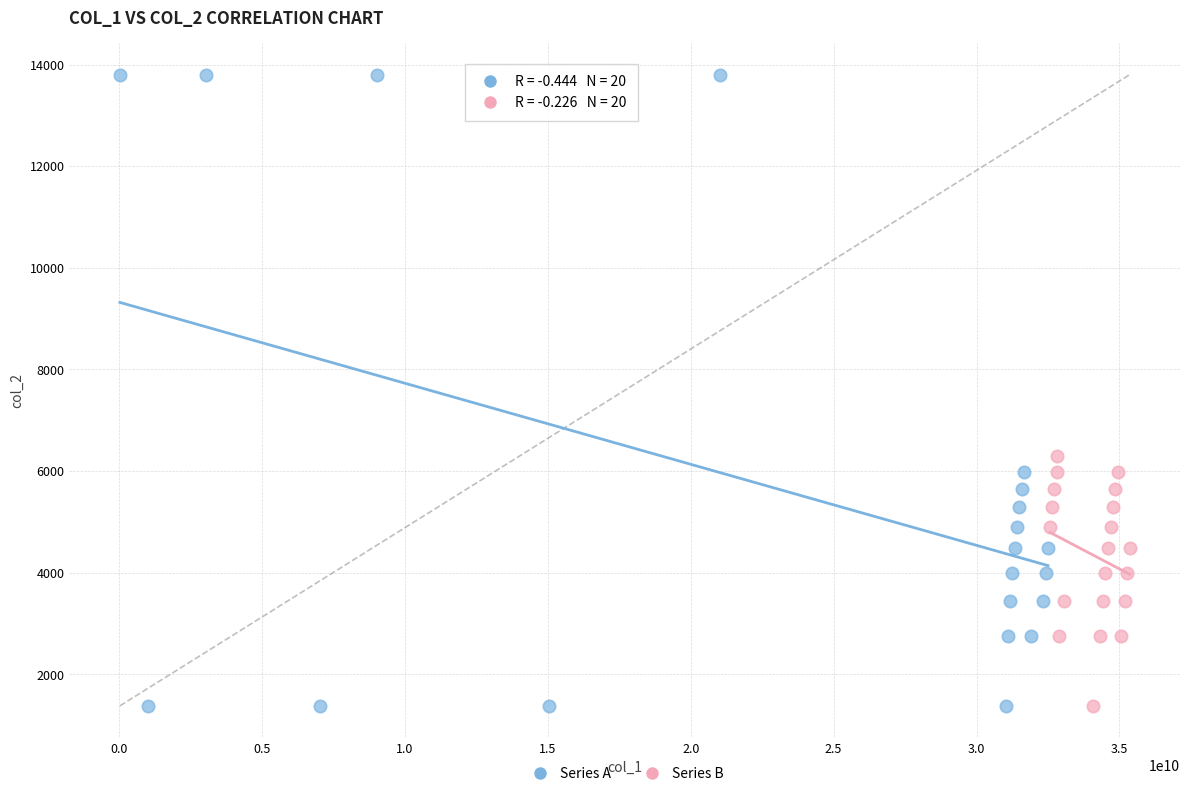

Which series reaches the maximum Y coordinate?

Series A